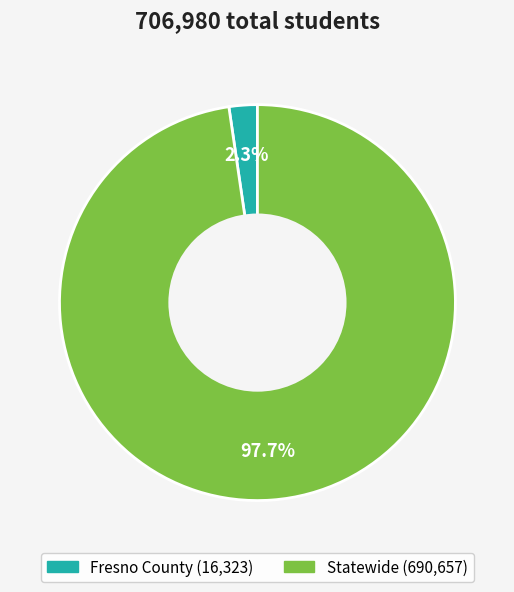

Combined, what portion of the pie is Fresno County and Statewide?

100.0%